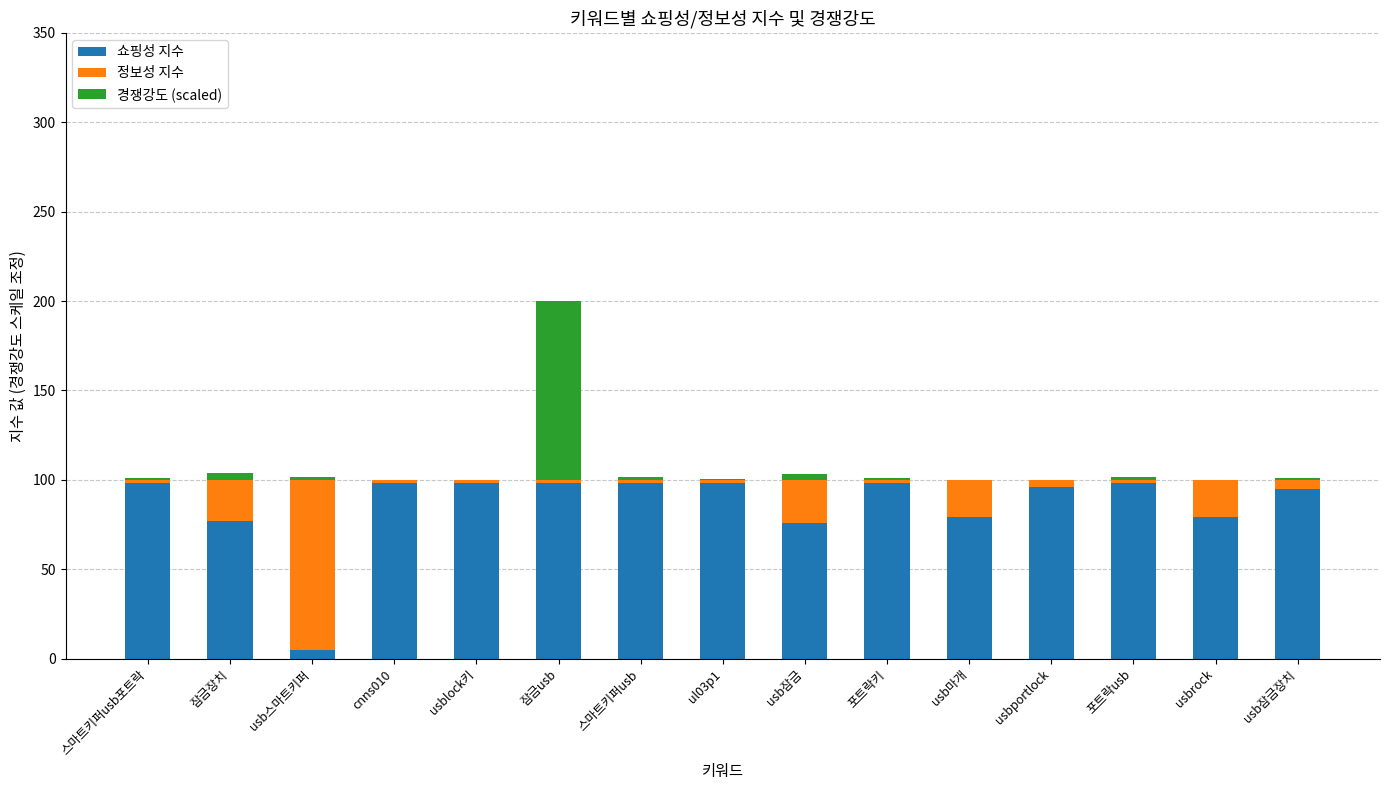

At which category is the sum across all series the highest?

잠금usb